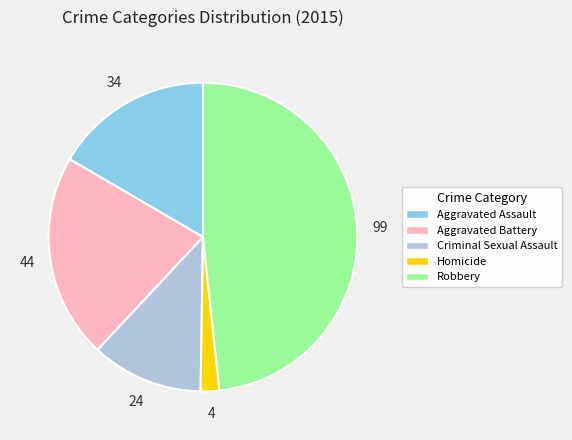

Combined, do Criminal Sexual Assault and Homicide account for over 50%?

No